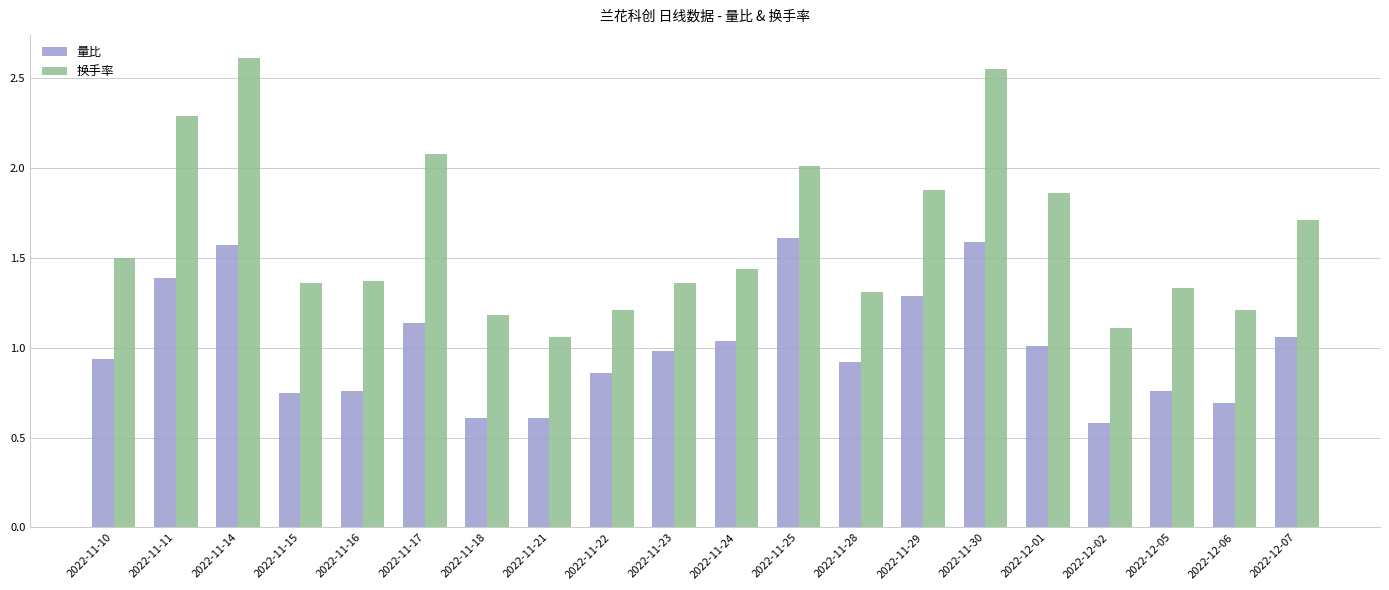

Which series has the largest range (max minus min)?

换手率